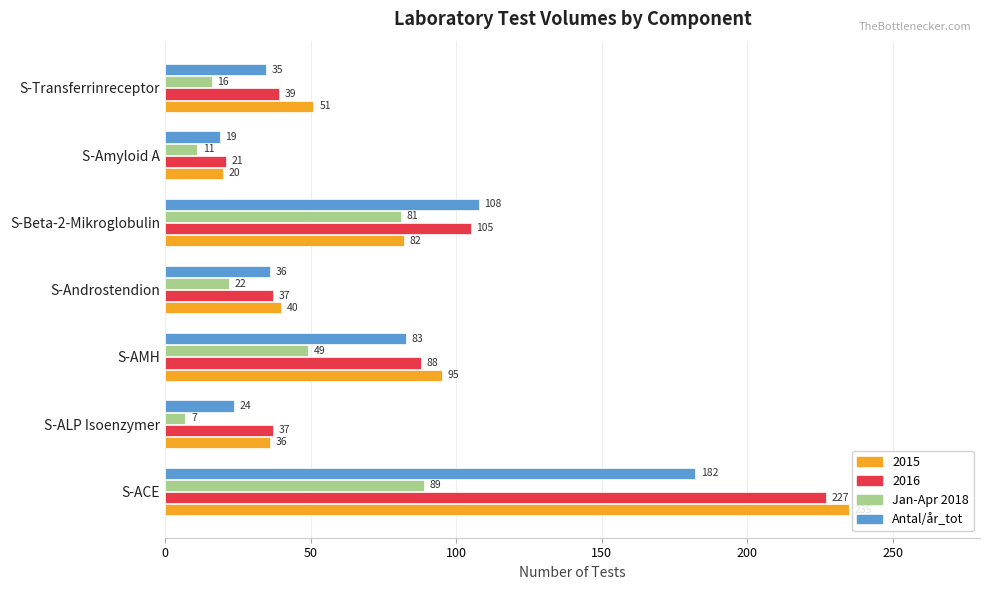

Where is Antal/år_tot nearest to the value 100?

S-Beta-2-Mikroglobulin